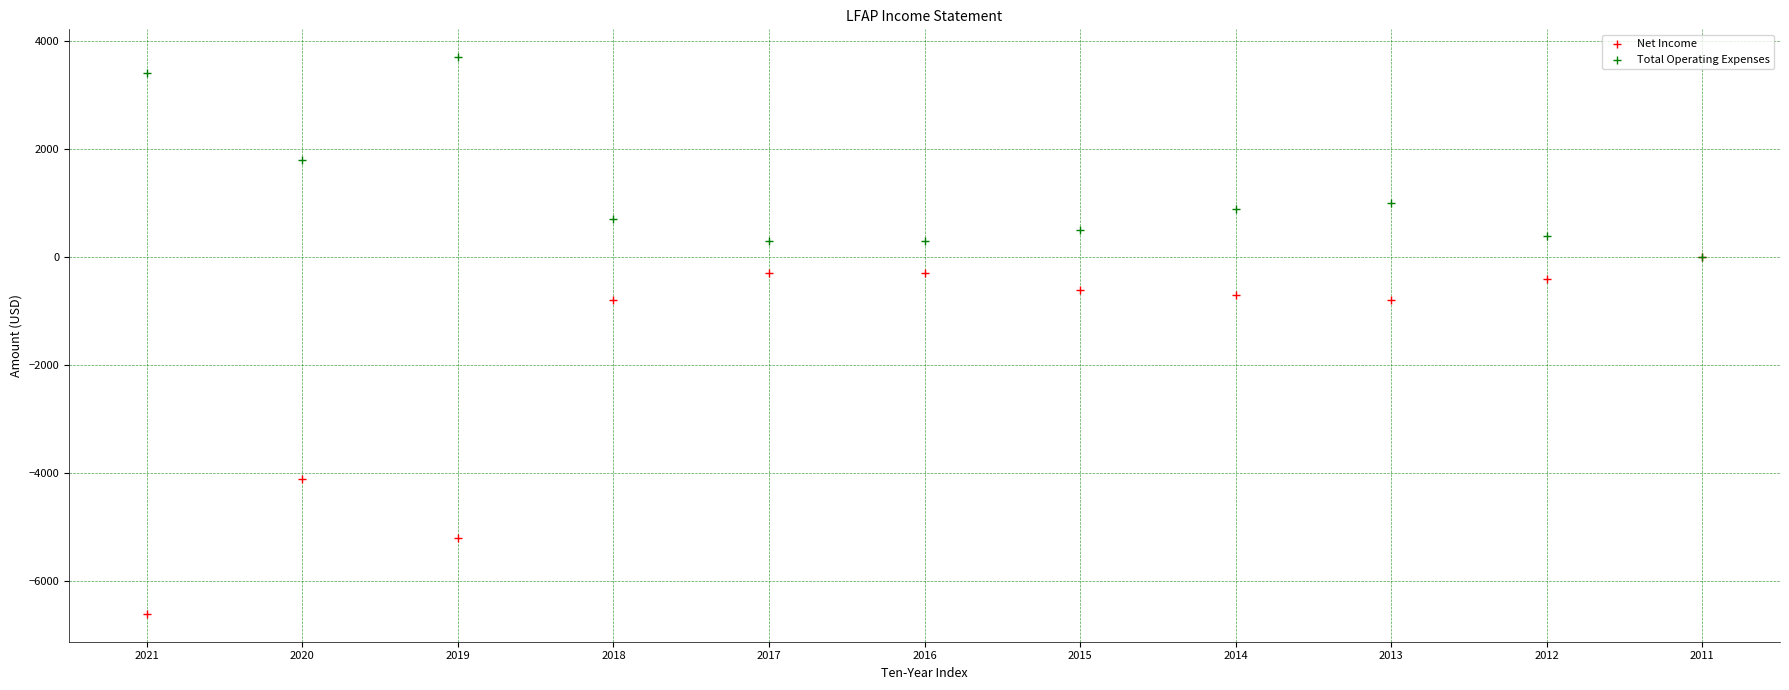

In the Net Income series, what Y value is closest to -3300?

-4100